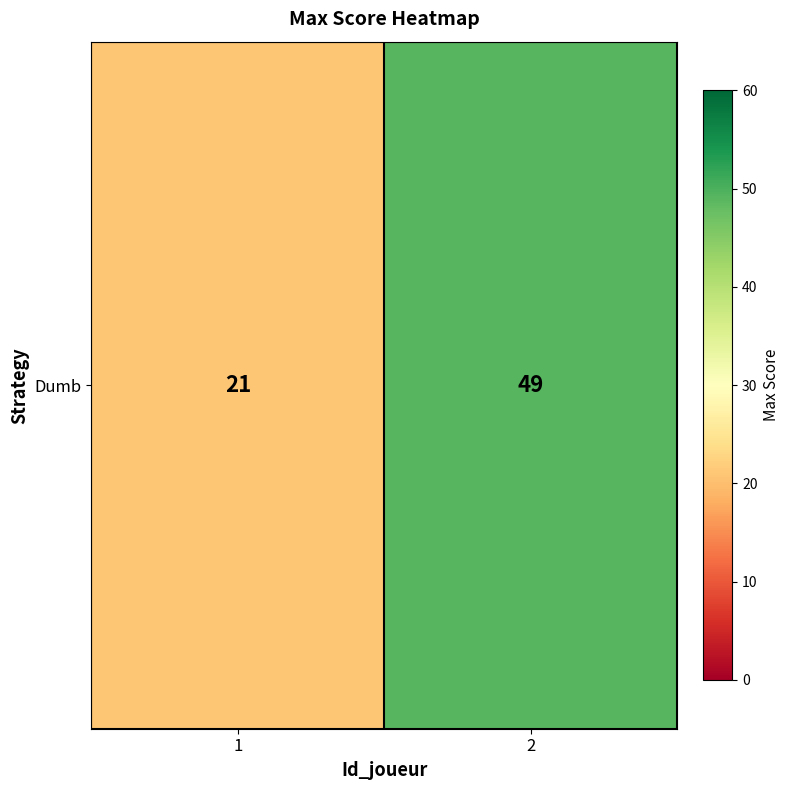

List the labels in order of value, smallest first.

1, 2